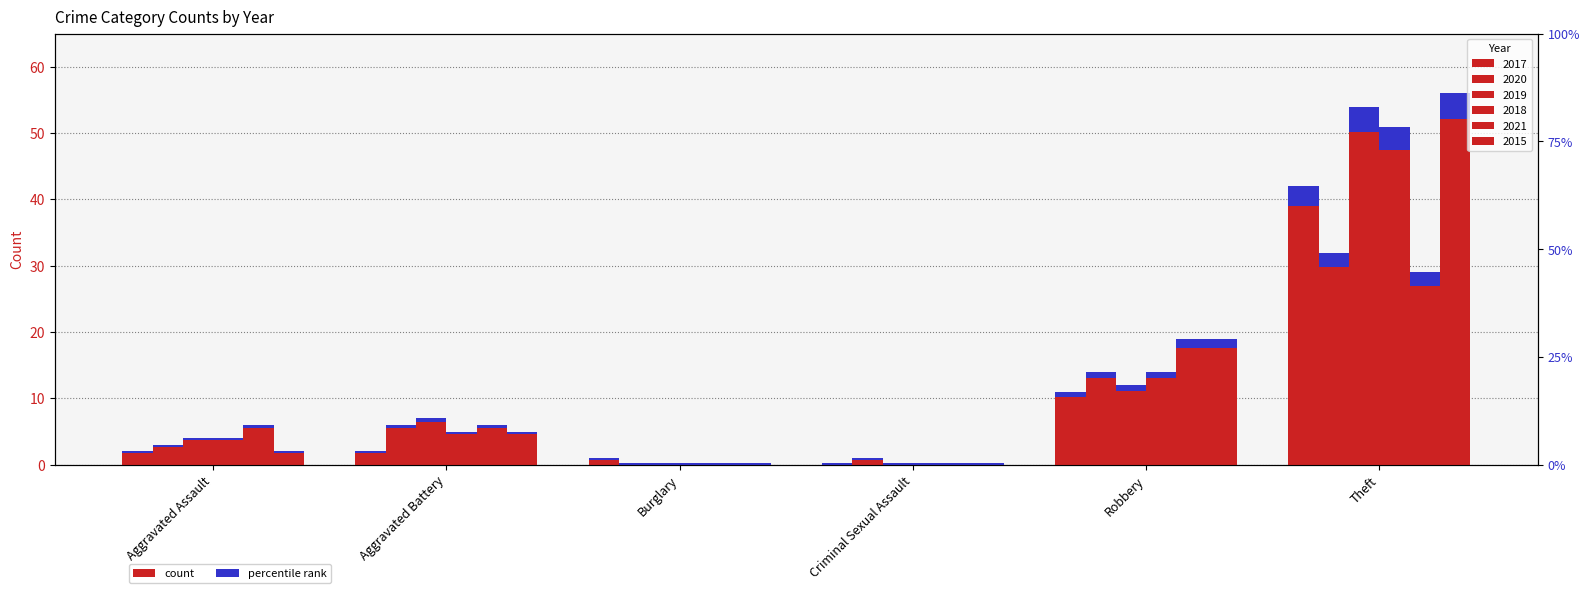

What is the label of the 4th bar from the left?

Criminal Sexual Assault